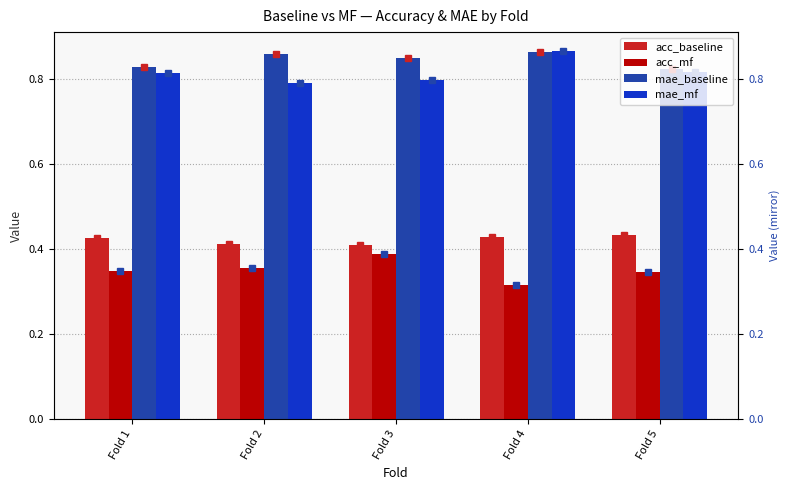

Does the chart contain any negative values?

No